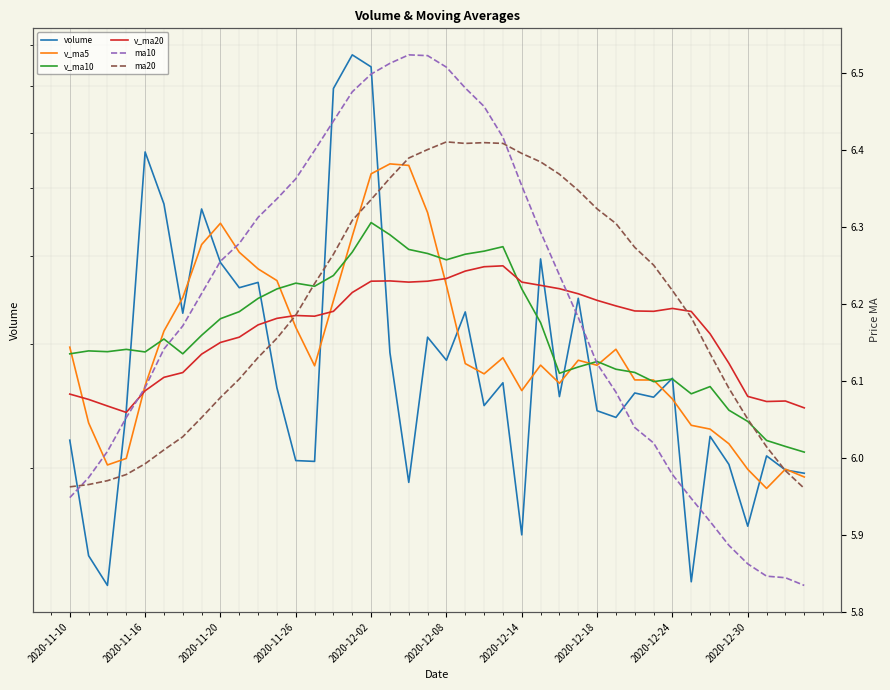

Reading left to right, transcribe all the data shown in this chart.

volume: 21905.0	15001.0	13608.8	24148.6	56338.2	47508.0	33211.0	46734.8	39218.0	36108.0	36740.0	26000.2	20488.4	20434.0	69367.8	77451.0	74458.4	29190.8	19076.1	30703.0	28462.4	33352.0	24535.0	26440.0	16061.9	39679.5	25269.0	34876.0	24123.6	23604.0	25570.0	25219.1	26836.2	13772.0	22181.1	20231.8	16523.0	20805.2	19865.9	19656.0
v_ma5: 29713.6	23184.1	20197.2	20634.3	26200.3	31320.9	34962.9	41588.1	44602.0	40556.0	38402.4	36960.2	31710.9	27954.1	34606.1	42748.3	52439.9	54180.4	53908.8	46175.9	36378.2	28156.9	27225.7	28698.5	25770.3	28013.7	26397.1	28465.3	28002.0	29510.4	26688.5	26678.6	25070.6	23000.3	22715.7	21648.0	19908.8	18702.6	19921.4	19416.4
v_ma10: 29071.5	29352.5	29276.9	29499.8	29252.3	30517.2	29073.5	30892.7	32618.2	33378.2	34861.7	35961.6	36649.5	36278.1	37581.0	40575.3	44700.1	42945.7	40931.5	40391.0	39563.2	40298.4	40703.1	41303.7	35973.1	32195.9	27277.0	27845.5	28350.2	27640.3	27351.1	26537.8	26767.9	25501.1	26113.1	24168.3	23293.7	21886.6	21460.8	21066.0
v_ma20: 25478.4	25036.7	24502.8	23992.9	25757.8	26915.7	27340.6	29040.8	30175.7	30703.8	31966.6	32657.0	32963.2	32888.9	33416.6	35546.3	36886.8	36919.2	36774.8	36884.6	37212.4	38130.0	38676.3	38790.9	36777.0	36385.6	35988.5	35395.6	34640.9	34015.7	33457.2	33418.1	33735.5	33402.4	31043.1	28182.1	25285.3	24866.0	24905.5	24353.2
ma10: 5.9	6.0	6.0	6.1	6.1	6.1	6.2	6.2	6.3	6.3	6.3	6.3	6.4	6.4	6.4	6.5	6.5	6.5	6.5	6.5	6.5	6.5	6.5	6.4	6.4	6.3	6.2	6.2	6.1	6.1	6.0	6.0	6.0	5.9	5.9	5.9	5.9	5.8	5.8	5.8
ma20: 6.0	6.0	6.0	6.0	6.0	6.0	6.0	6.1	6.1	6.1	6.1	6.2	6.2	6.2	6.3	6.3	6.3	6.4	6.4	6.4	6.4	6.4	6.4	6.4	6.4	6.4	6.4	6.3	6.3	6.3	6.3	6.2	6.2	6.2	6.1	6.1	6.0	6.0	6.0	6.0